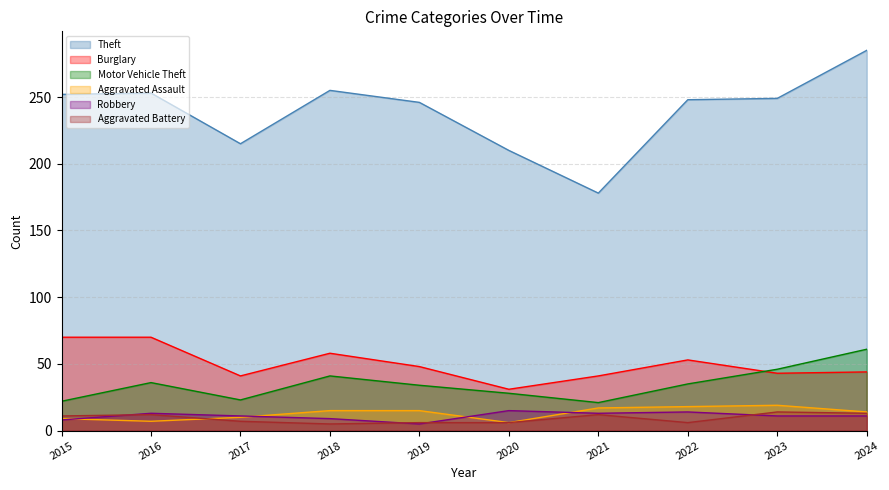

What is the sum of all Aggravated Battery values?

92